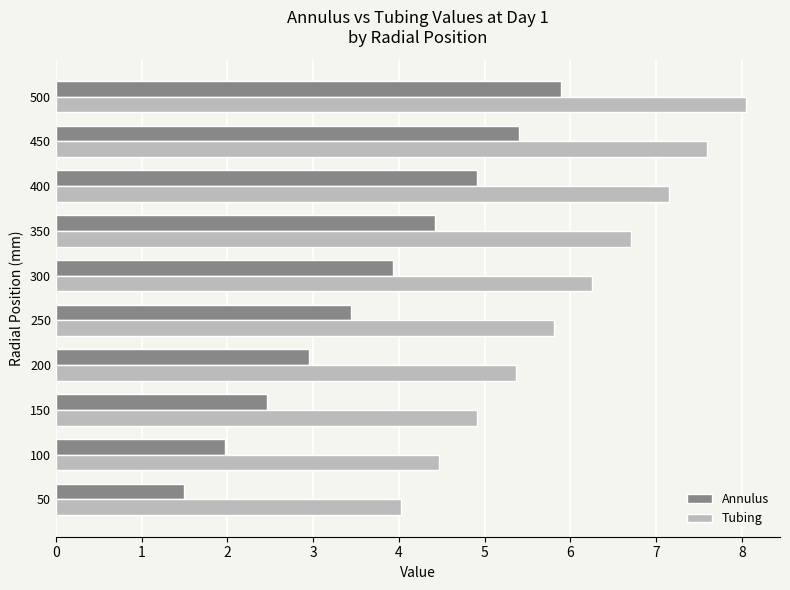

How many data points does each series have?

10